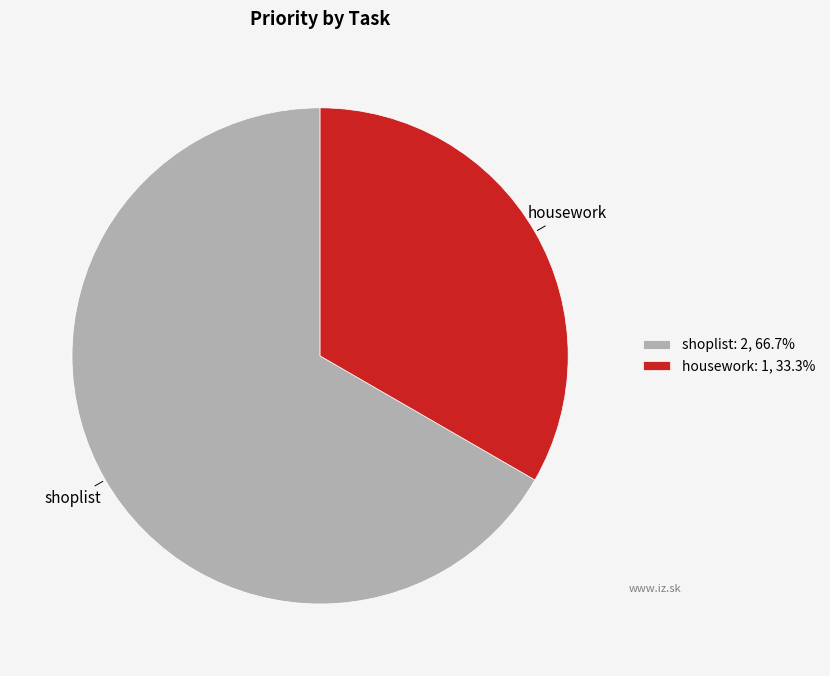

Does shoplist represent more than half of the total?

Yes